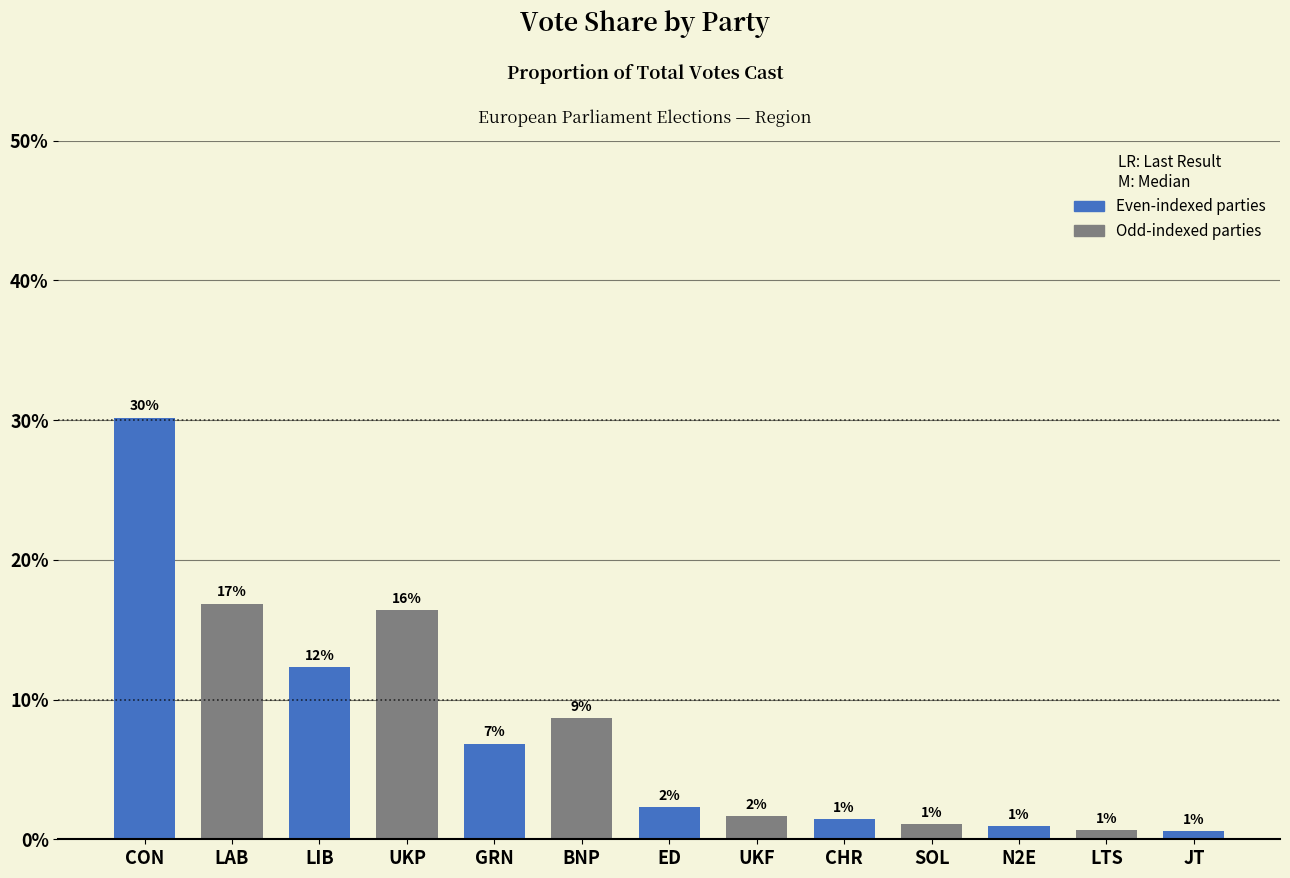

What is the label of the 2nd bar from the left?

LAB